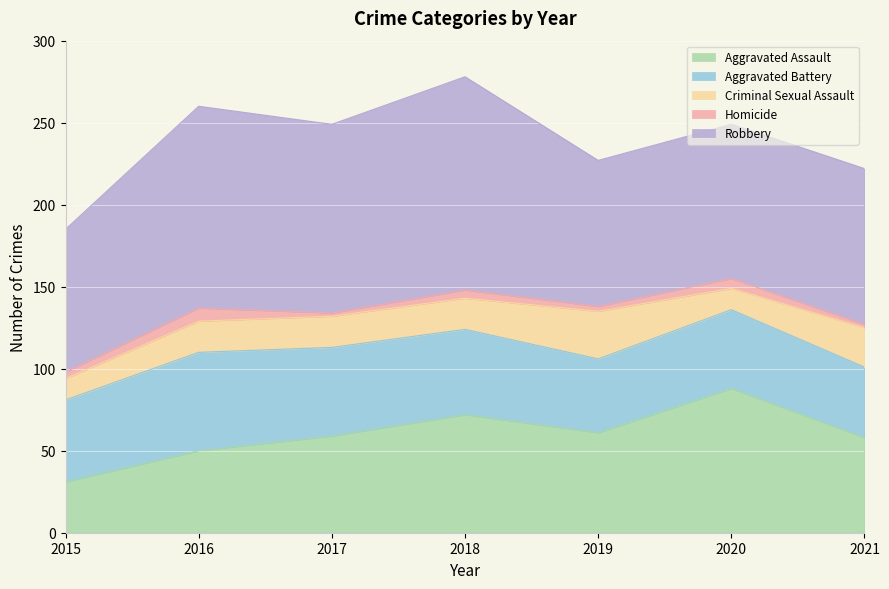

Reading left to right, transcribe all the data shown in this chart.

Aggravated Assault: 2015=31	2016=50	2017=59	2018=72	2019=61	2020=88	2021=58
Aggravated Battery: 2015=50	2016=60	2017=54	2018=52	2019=45	2020=48	2021=43
Criminal Sexual Assault: 2015=13	2016=19	2017=19	2018=19	2019=29	2020=13	2021=24
Homicide: 2015=4	2016=8	2017=2	2018=5	2019=3	2020=6	2021=2
Robbery: 2015=87	2016=123	2017=115	2018=130	2019=89	2020=94	2021=95